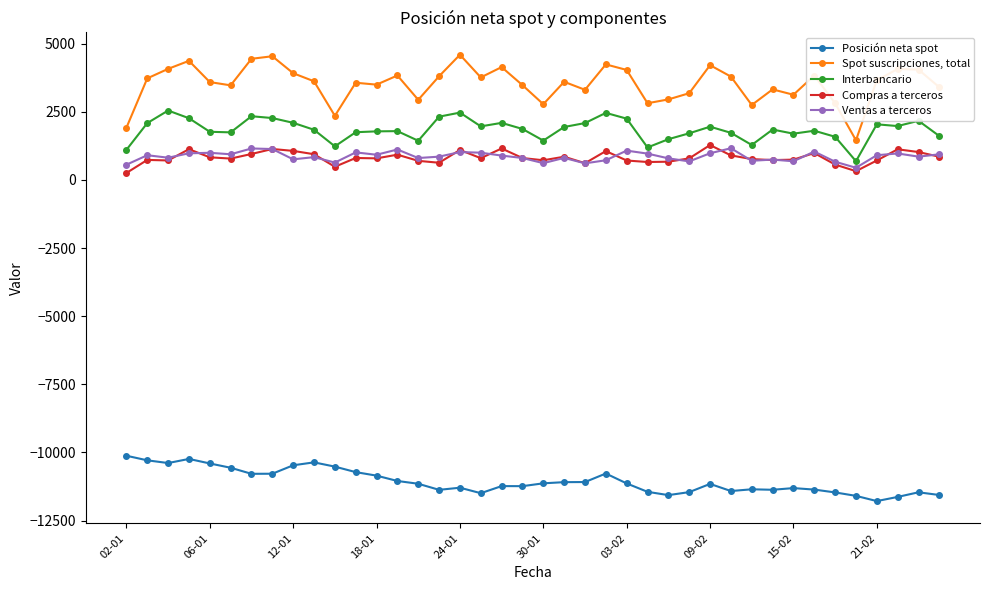

Which series has the largest range (max minus min)?

Spot suscripciones, total